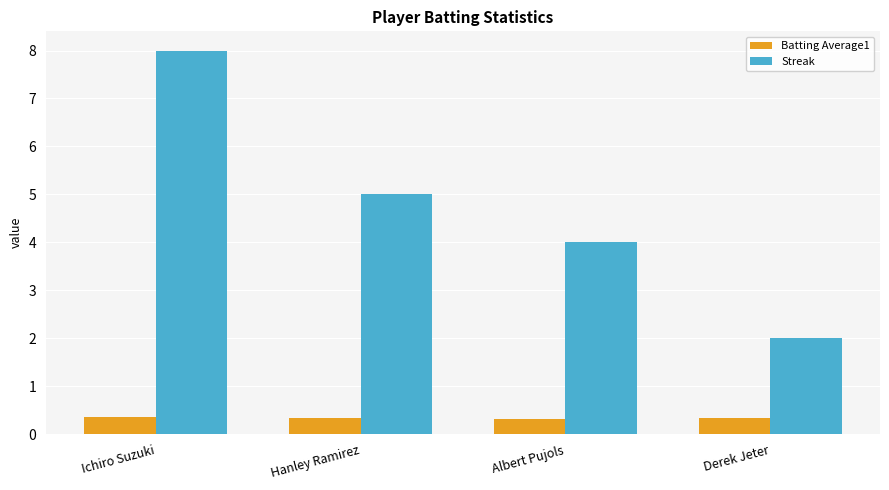

At Ichiro Suzuki, list the series in order from largest to smallest.

Streak, Batting Average1